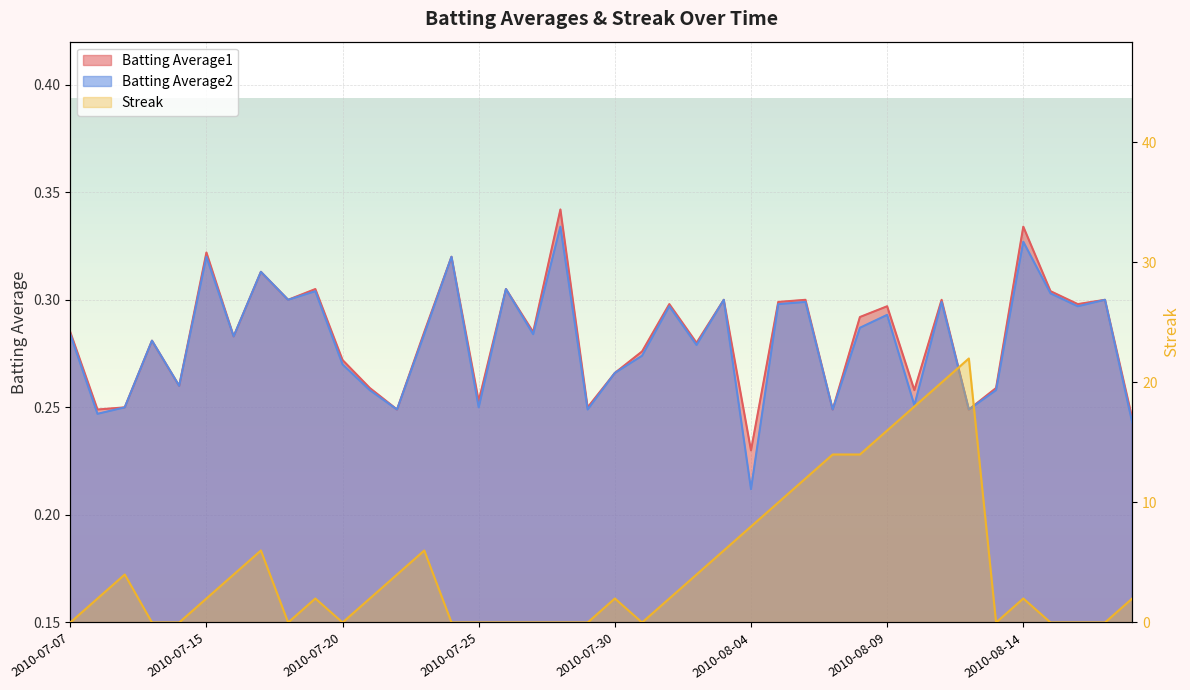

True or false: Batting Average1 and Batting Average2 cross at least once.

False